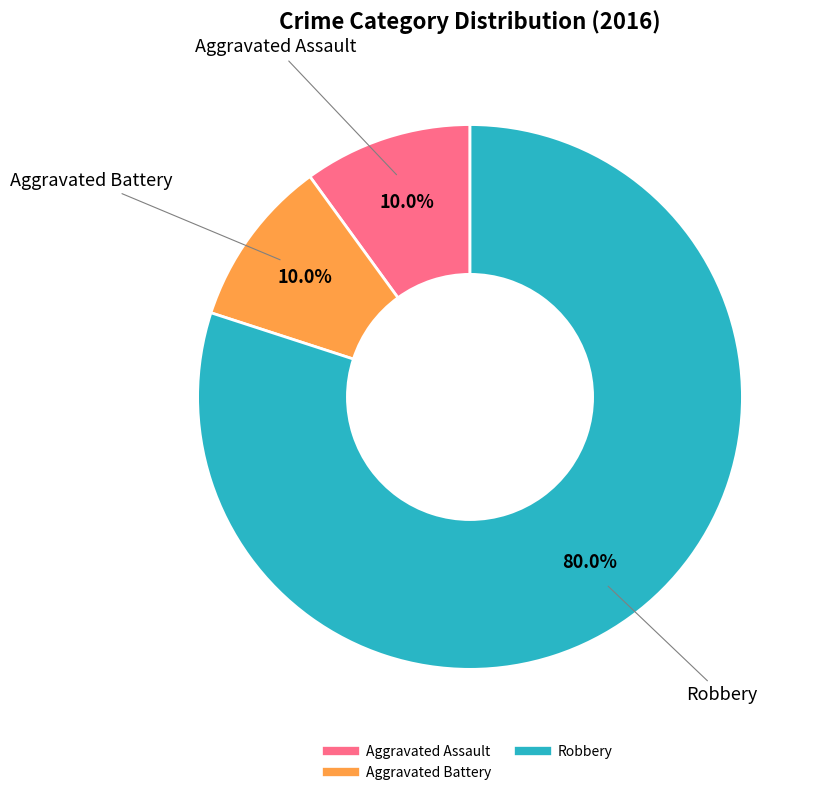

Is there a majority slice in this chart?

Yes